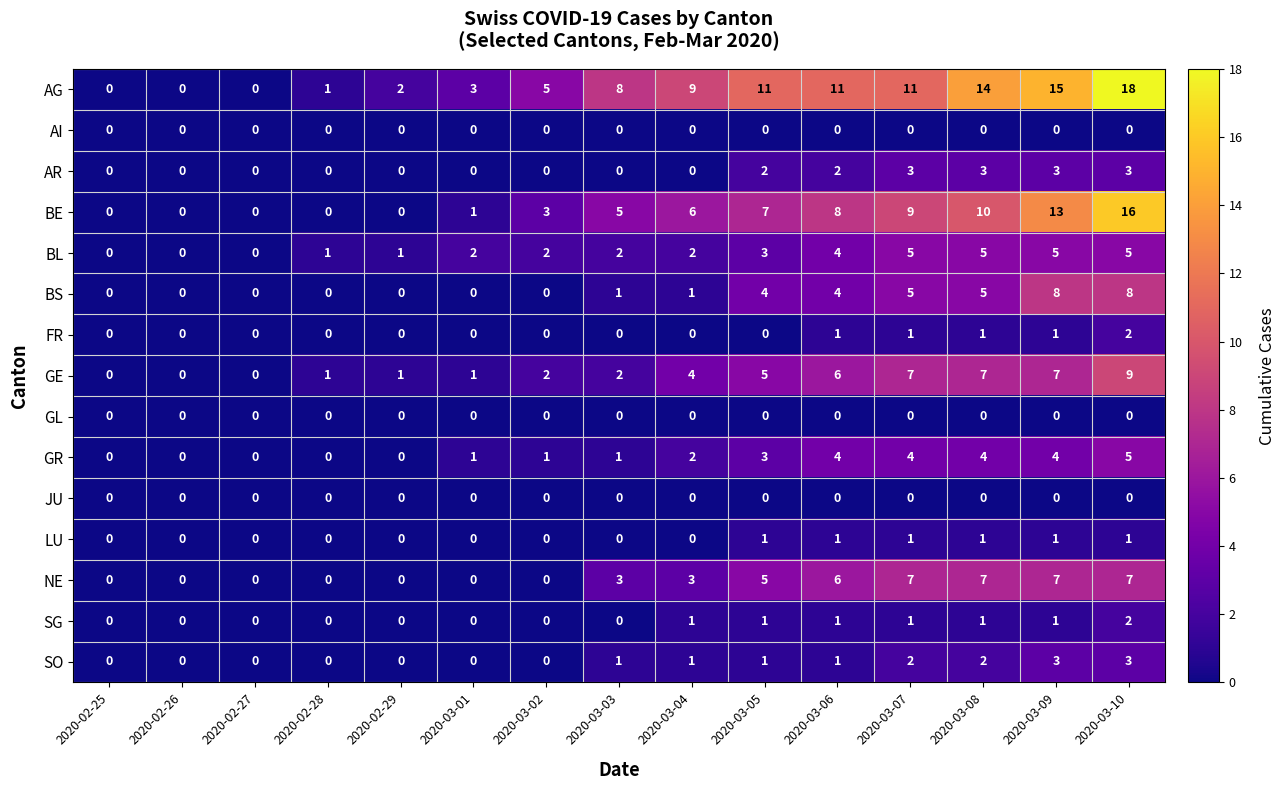

At which category is the sum across all series the highest?

2020-03-10